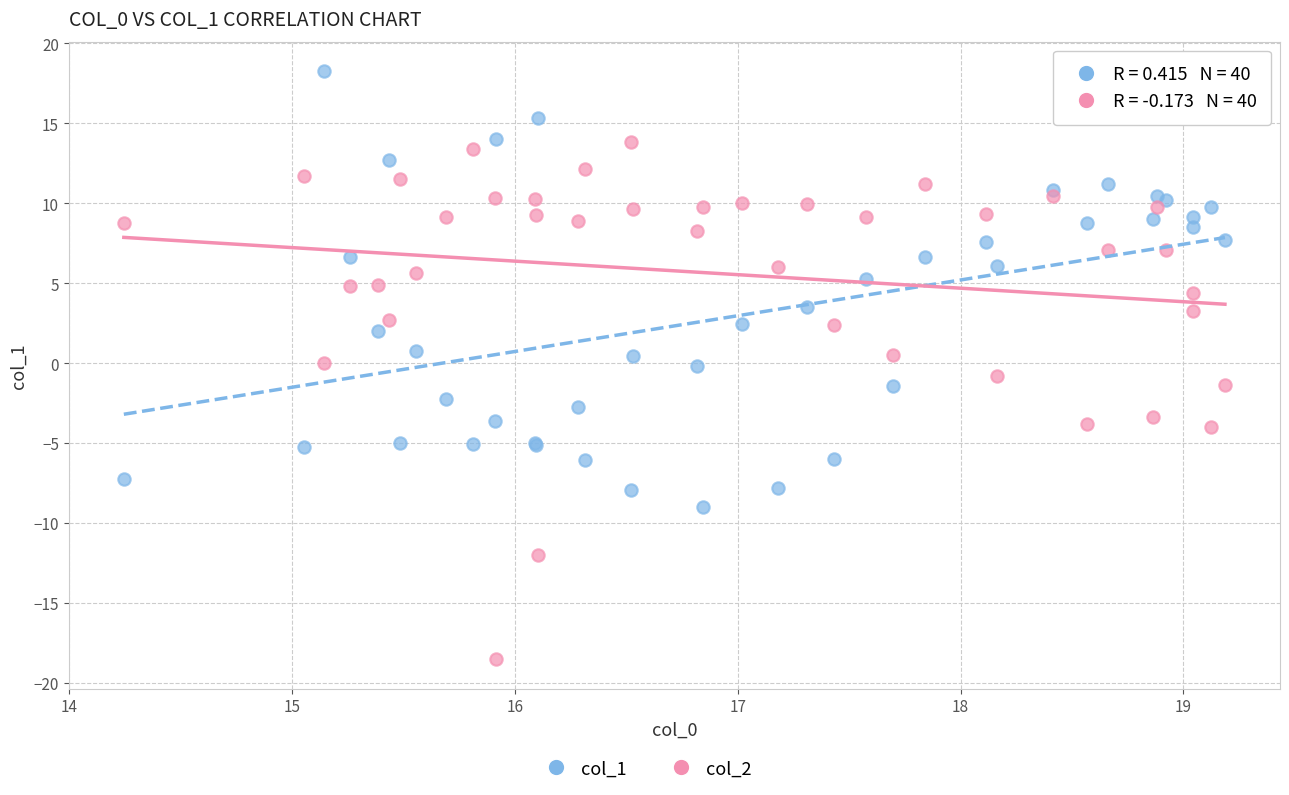

Which series has the widest spread of Y values?

col_2